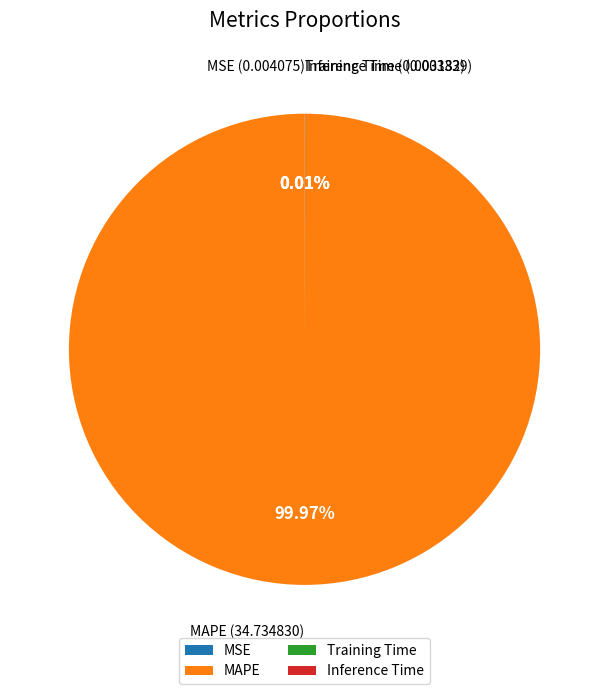

Does MAPE represent more than half of the total?

Yes